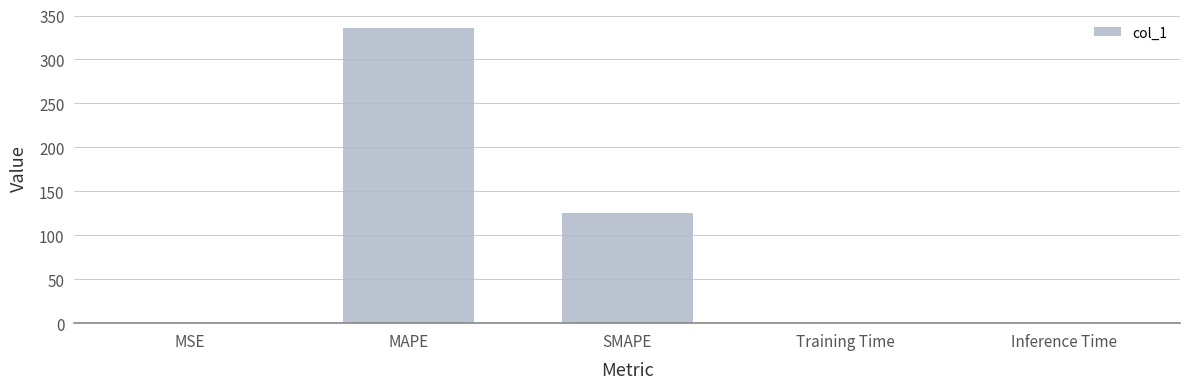

Between SMAPE and Training Time, which is larger?

SMAPE